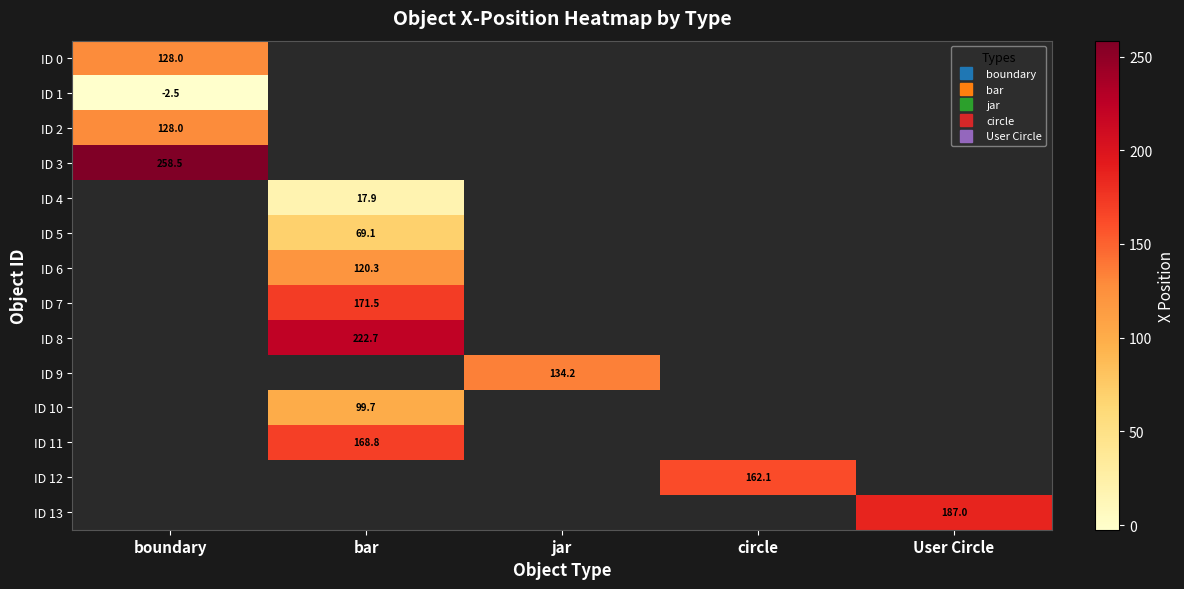

What is the smallest value displayed?

-2.5